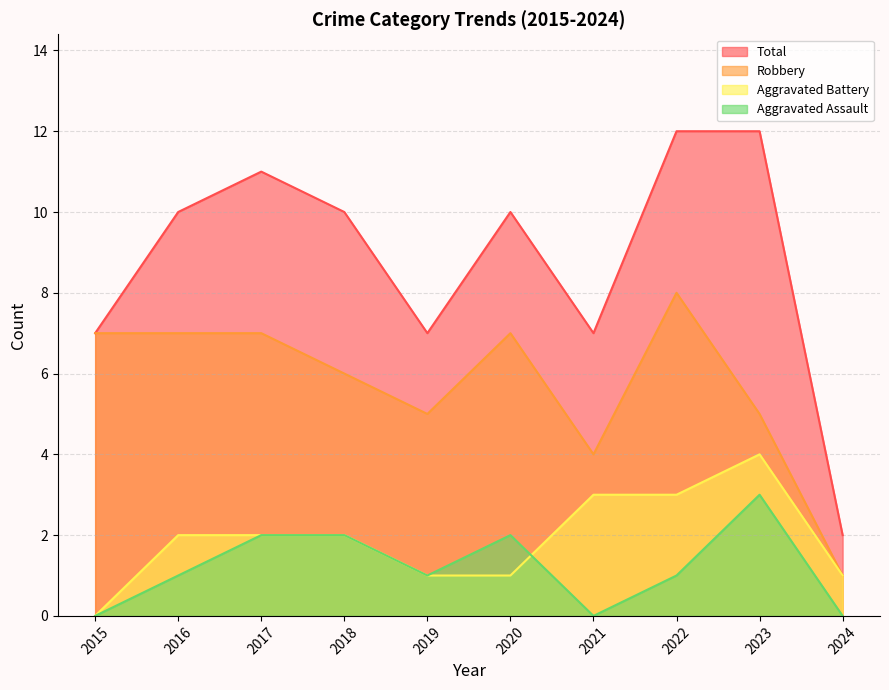

Which series changed the most between 2016 and 2024?

Total